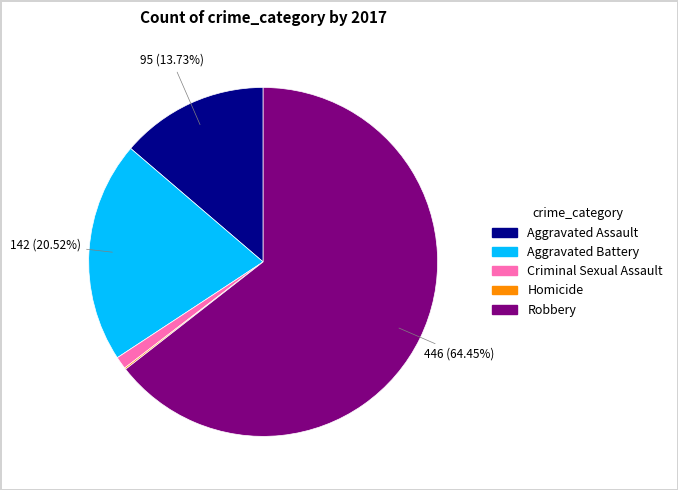

Is there a majority slice in this chart?

Yes